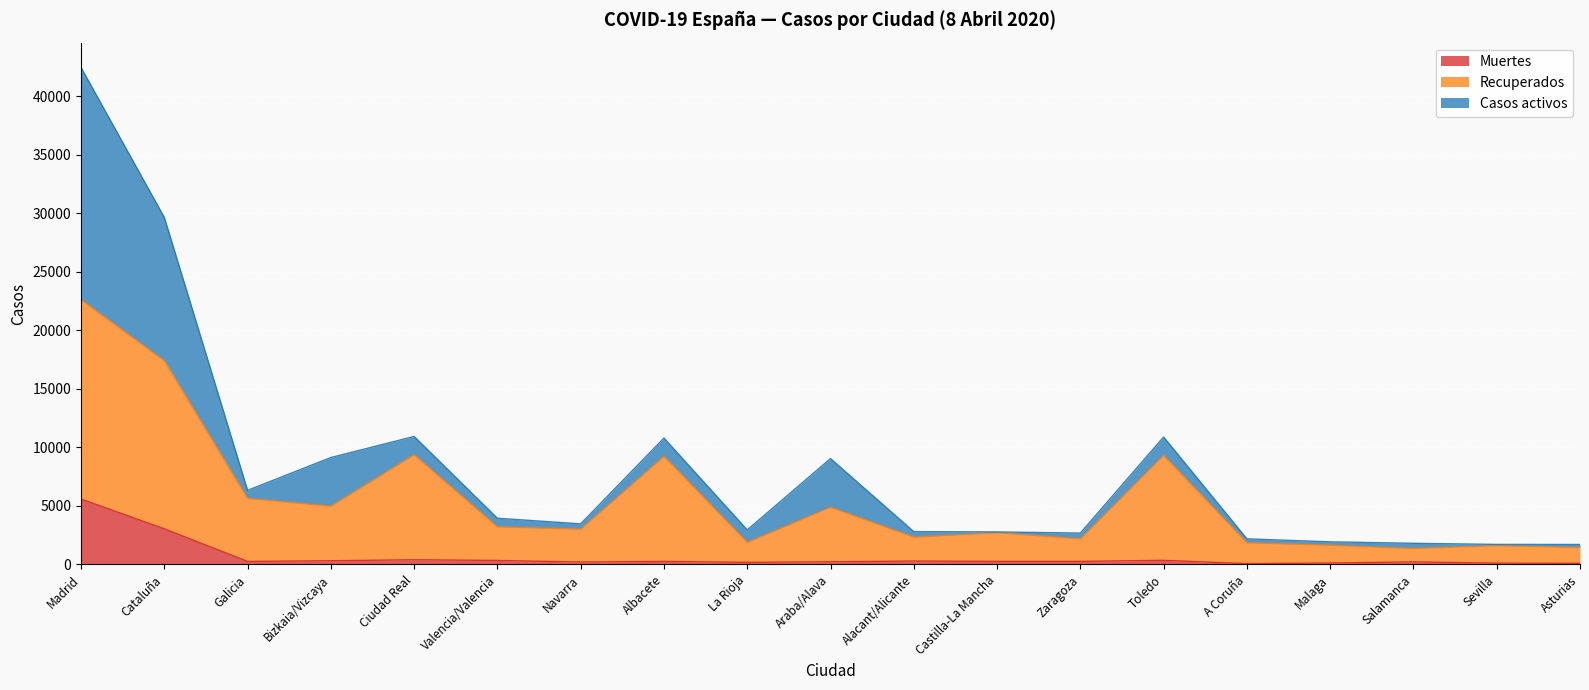

Where is the first local minimum for Recuperados?

Bizkaia/Vizcaya